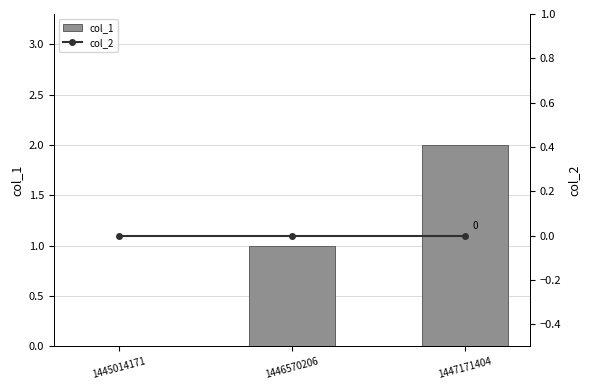

List the labels in order of col_2 value, smallest first.

1445014171, 1446570206, 1447171404